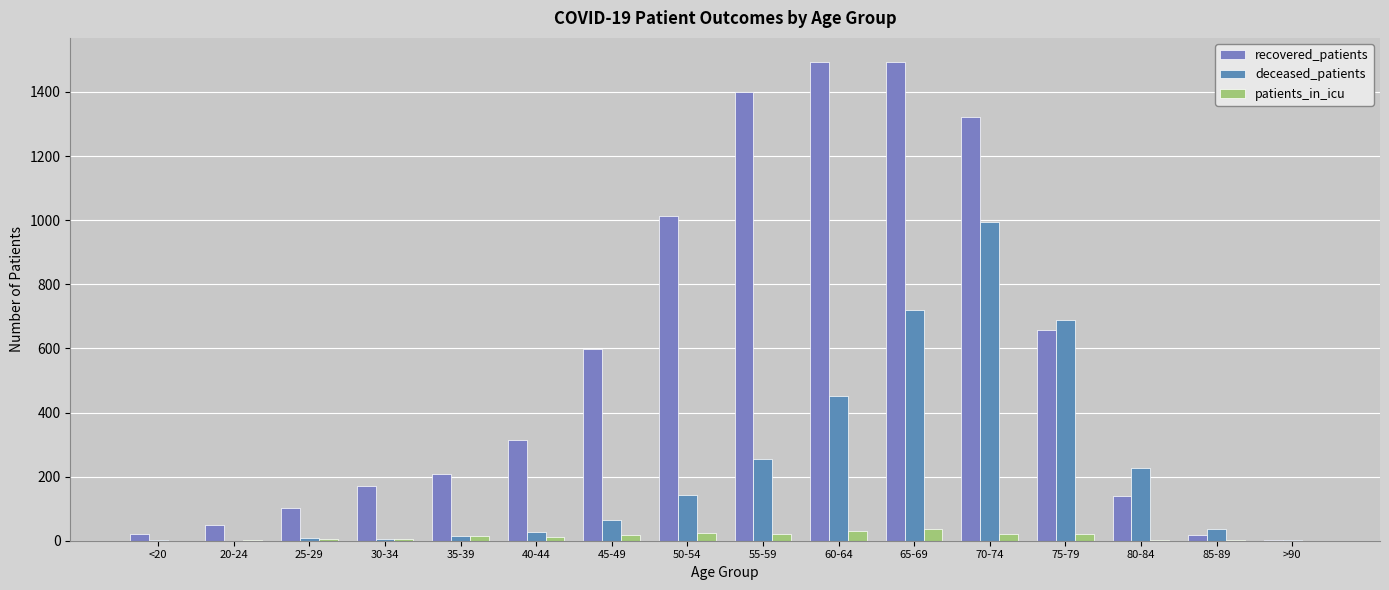

Count the number of categories in the chart.

16